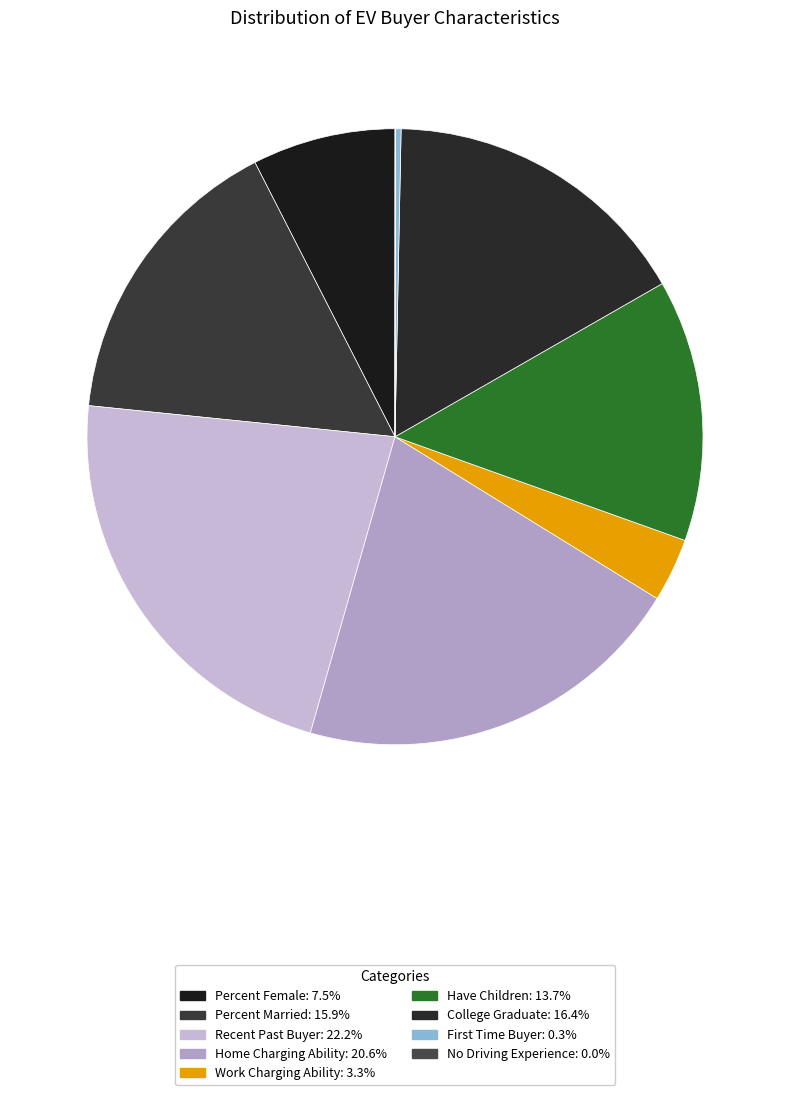

What is the smallest slice in the pie chart?

No Driving Experience